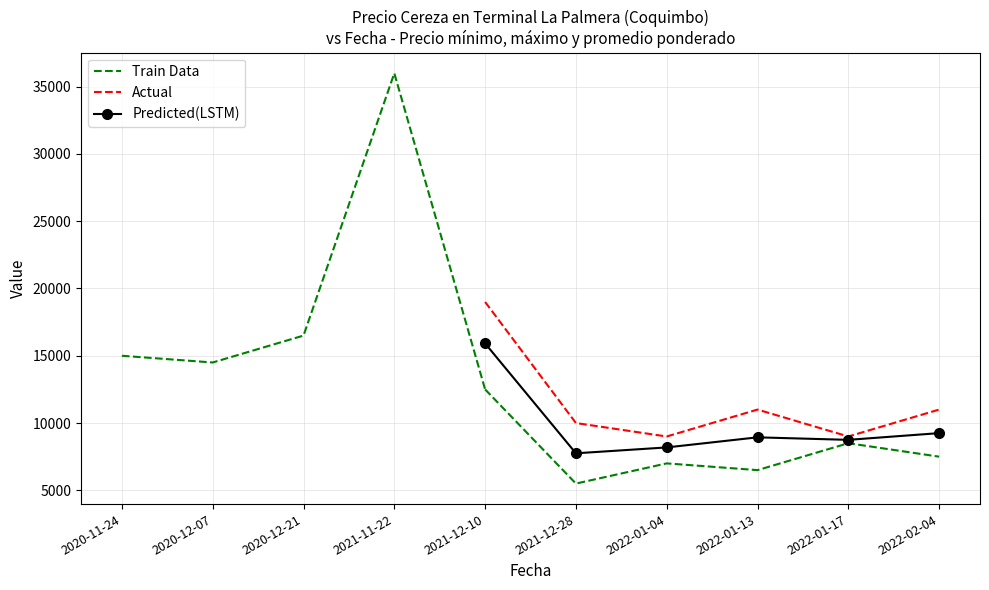

Which has a higher value, 2022-01-17 or 2021-12-10?

2021-12-10